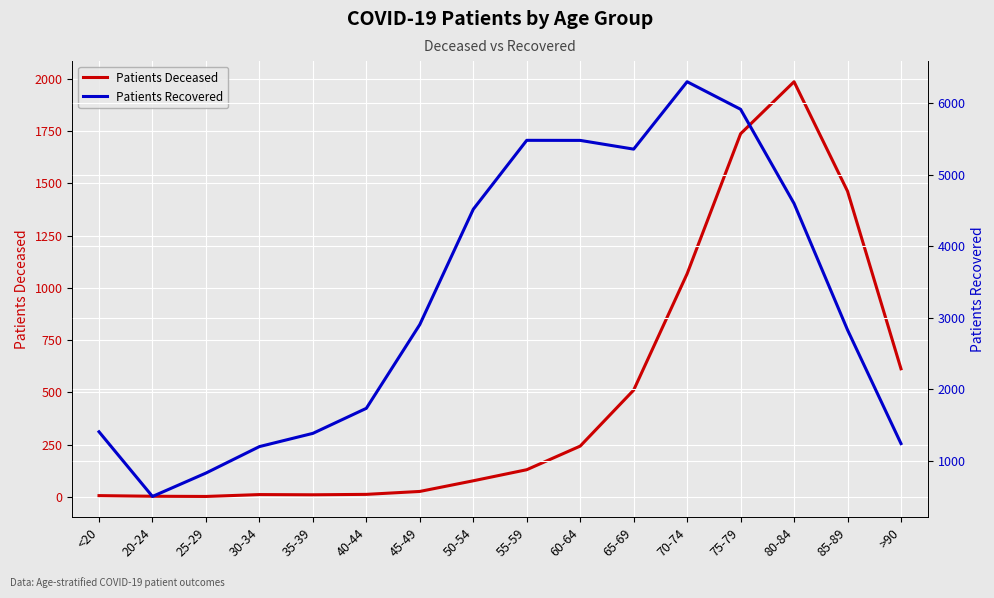

True or false: Patients Deceased and Patients Recovered cross at least once.

False